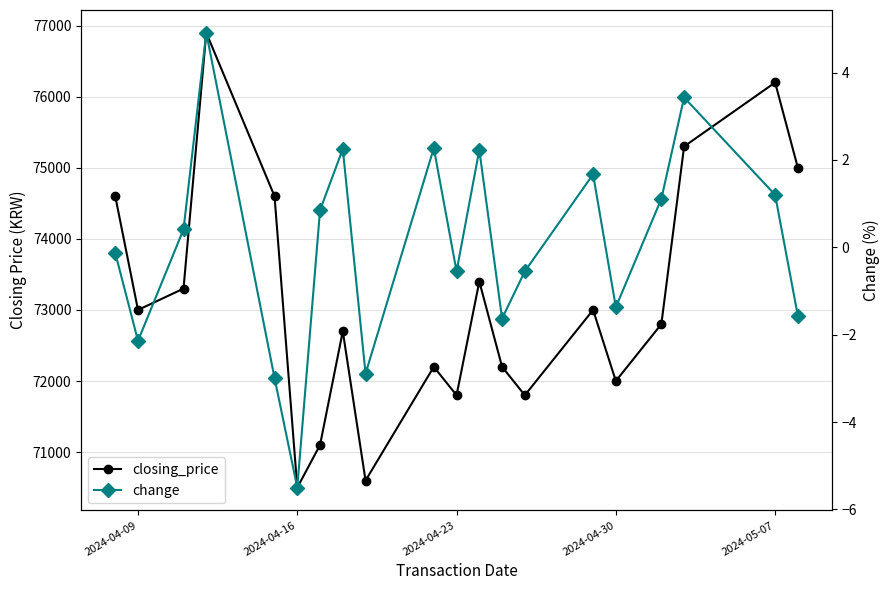

The value of closing_price at 2024-04-16 is 70500.0. True or false?

True